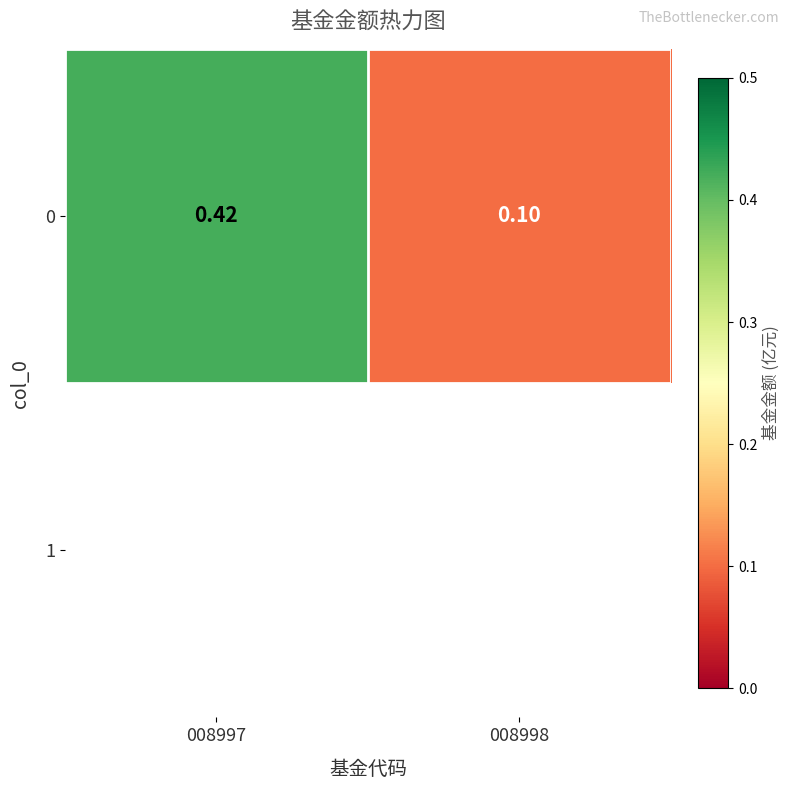

Rank the categories by value from highest to lowest.

008997, 008998